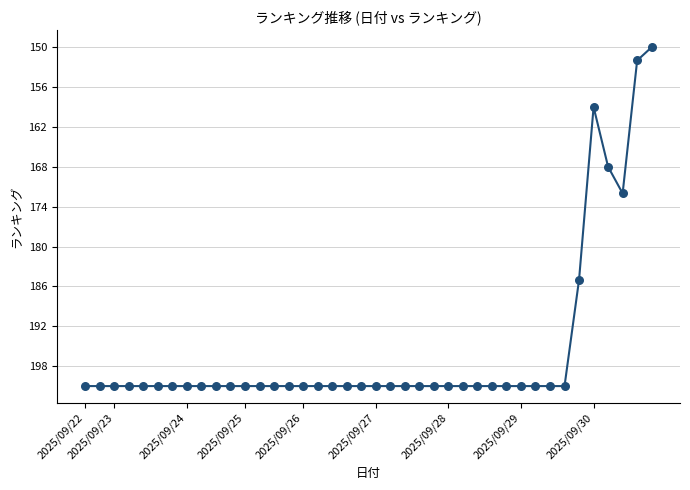

What is the difference between the maximum and minimum values?

51